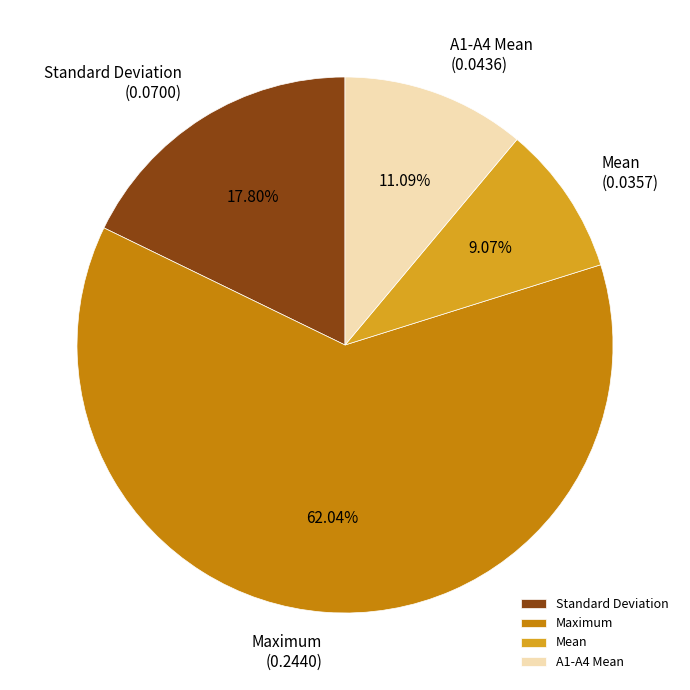

To the nearest percent, what percentage of the pie is Maximum?

62%